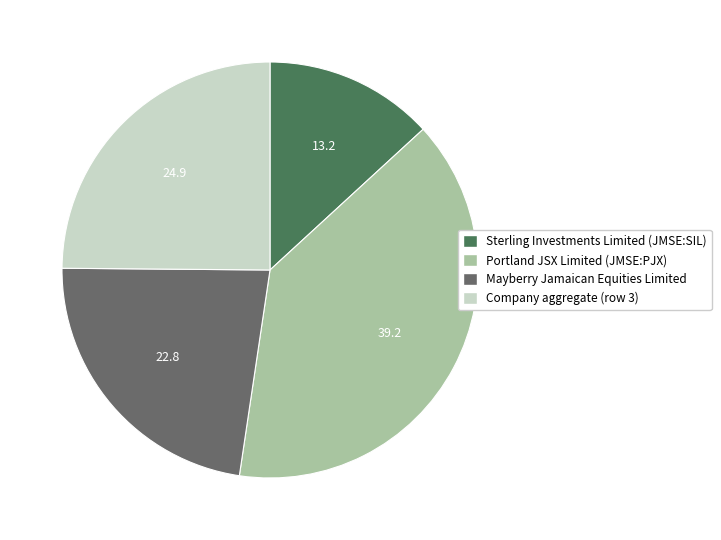

Is there a majority slice in this chart?

No